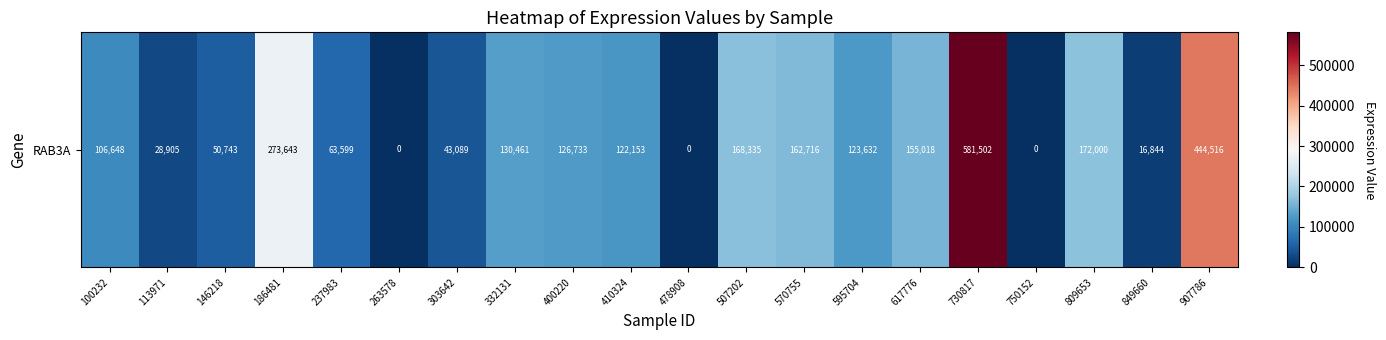

What is the sum of the values at 849660 and 410324?

138997